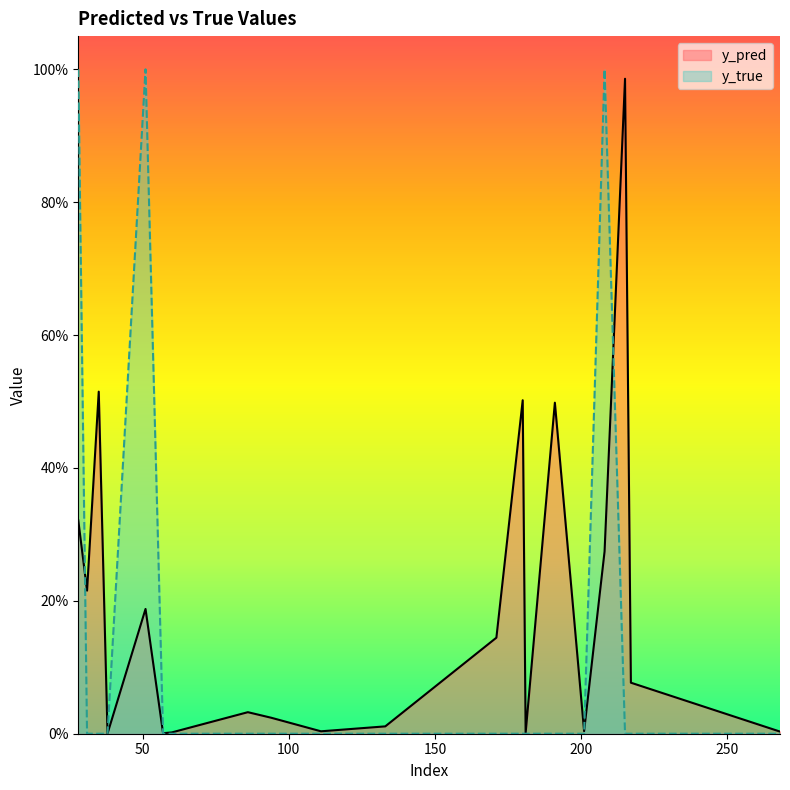

What is the difference between the second highest and minimum values in the y_pred series?

0.5